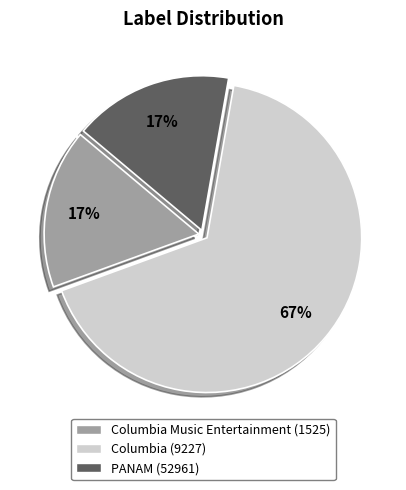

What is the majority slice?

Columbia (9227)